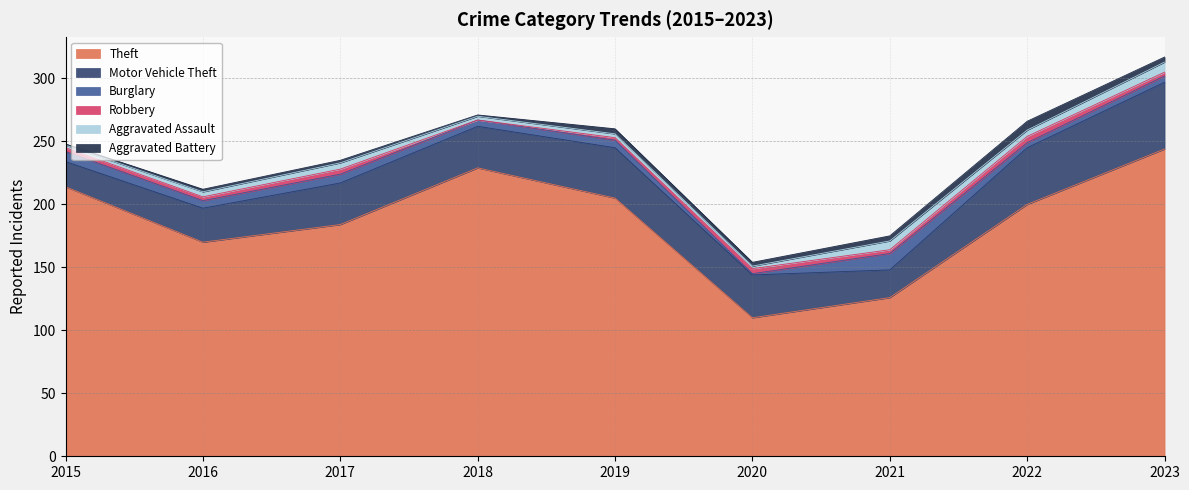

Reading left to right, what are all the values shown in this chart?

Theft: 214	170	184	229	205	110	126	200	244
Motor Vehicle Theft: 20	27	33	33	40	34	22	45	53
Burglary: 8	6	7	5	6	1	13	4	5
Robbery: 3	3	4	0	2	4	3	5	3
Aggravated Assault: 2	4	5	3	3	2	7	5	8
Aggravated Battery: 1	2	2	1	4	3	4	7	4